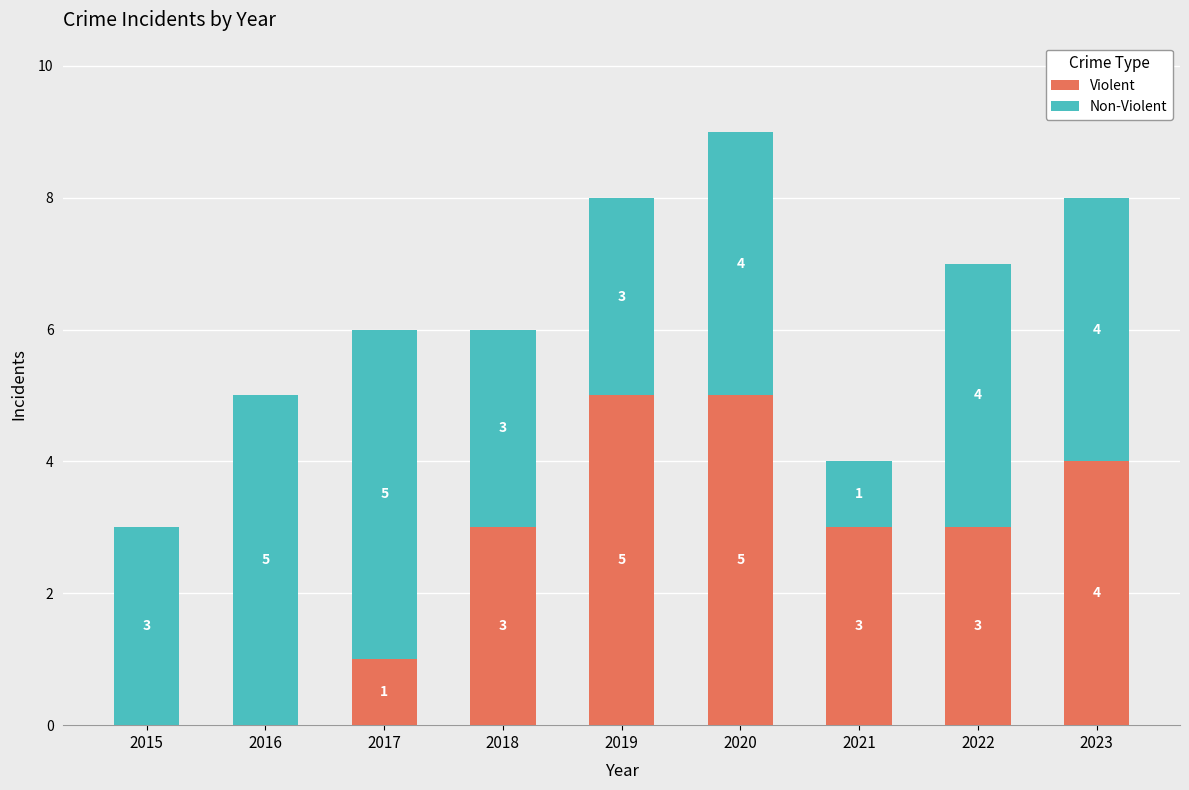

Reading left to right, transcribe the values for Violent.

2015=0	2016=0	2017=1	2018=3	2019=5	2020=5	2021=3	2022=3	2023=4